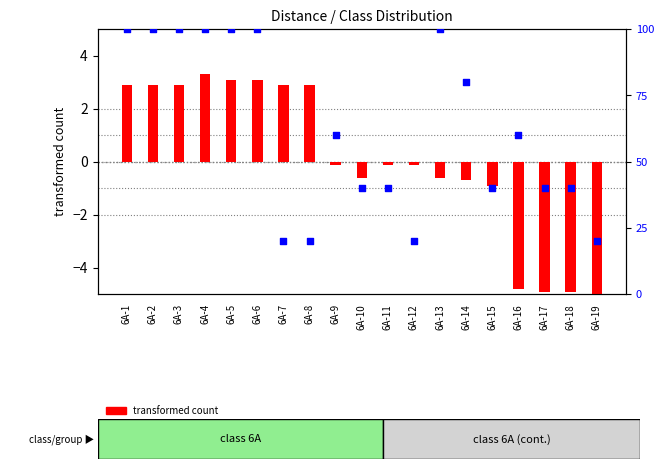

What are all the series names shown in the legend?

transformed count, percentile rank within the sample